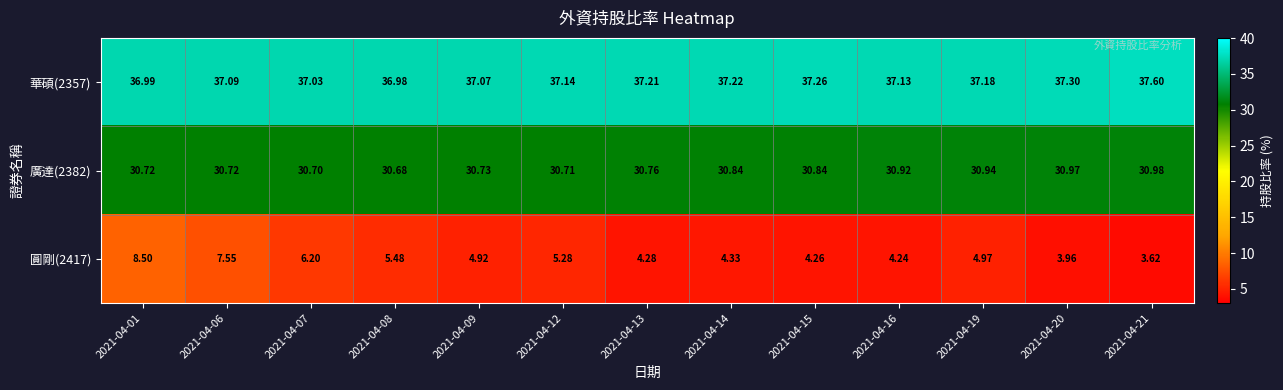

Is the value of 圓剛(2417) at 2021-04-12 greater than the value of 華碩(2357) at 2021-04-12?

No